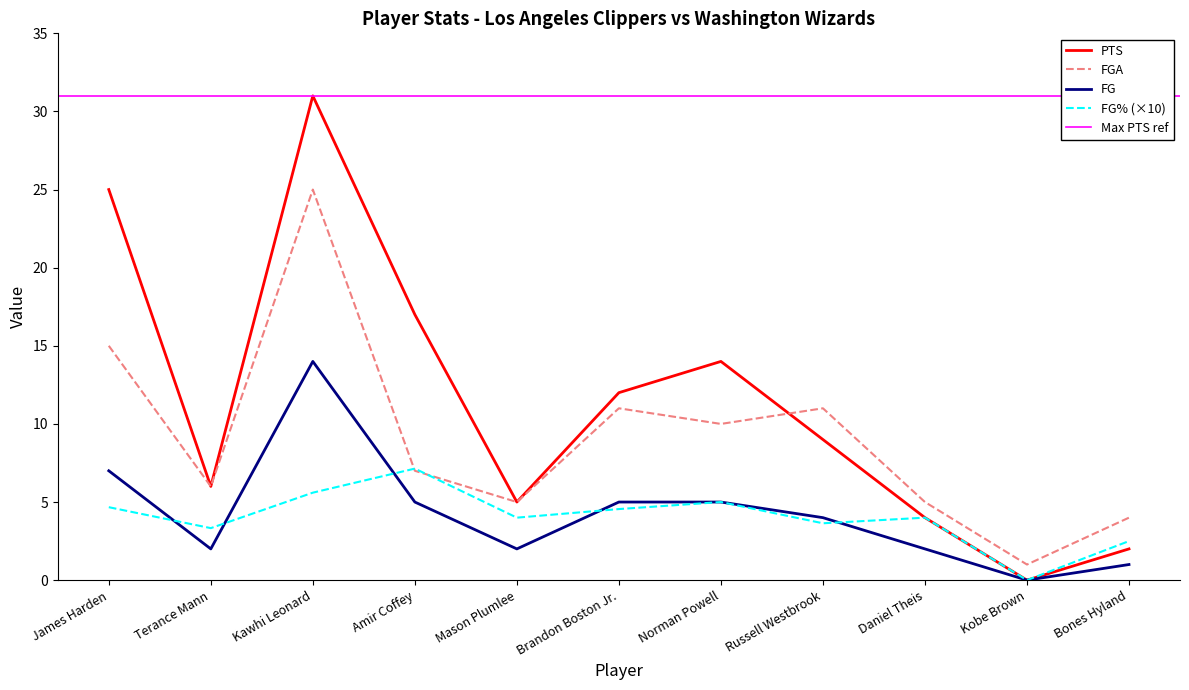

Where is FGA nearest to the value 13?

James Harden